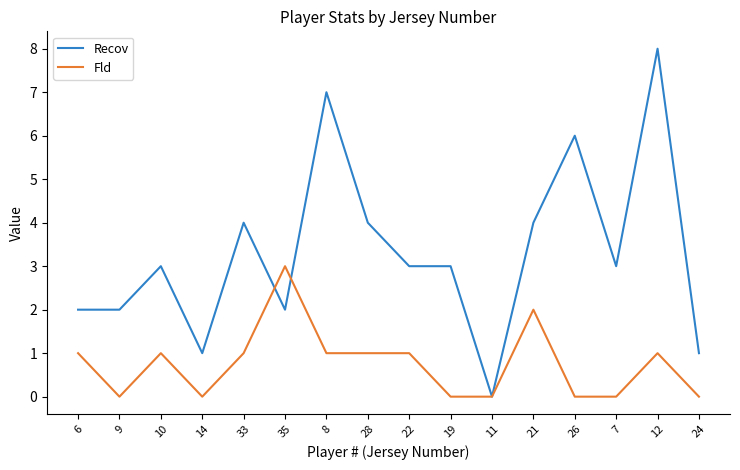

Reading left to right, transcribe all the data shown in this chart.

Recov: 6=2	9=2	10=3	14=1	33=4	35=2	8=7	28=4	22=3	19=3	11=0	21=4	26=6	7=3	12=8	24=1
Fld: 6=1	9=0	10=1	14=0	33=1	35=3	8=1	28=1	22=1	19=0	11=0	21=2	26=0	7=0	12=1	24=0